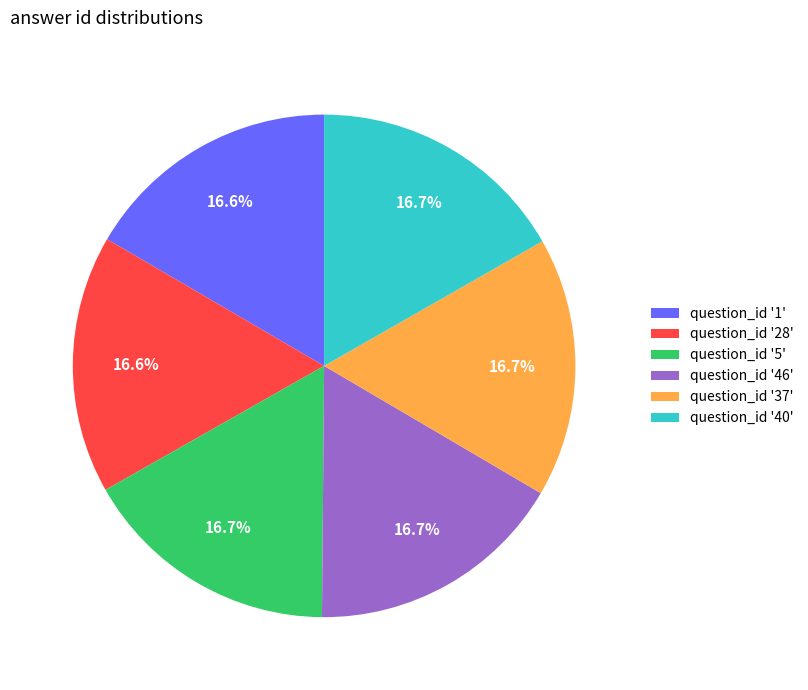

Approximately how many times larger is the value at question_id '28' compared to question_id '40'?

1.0